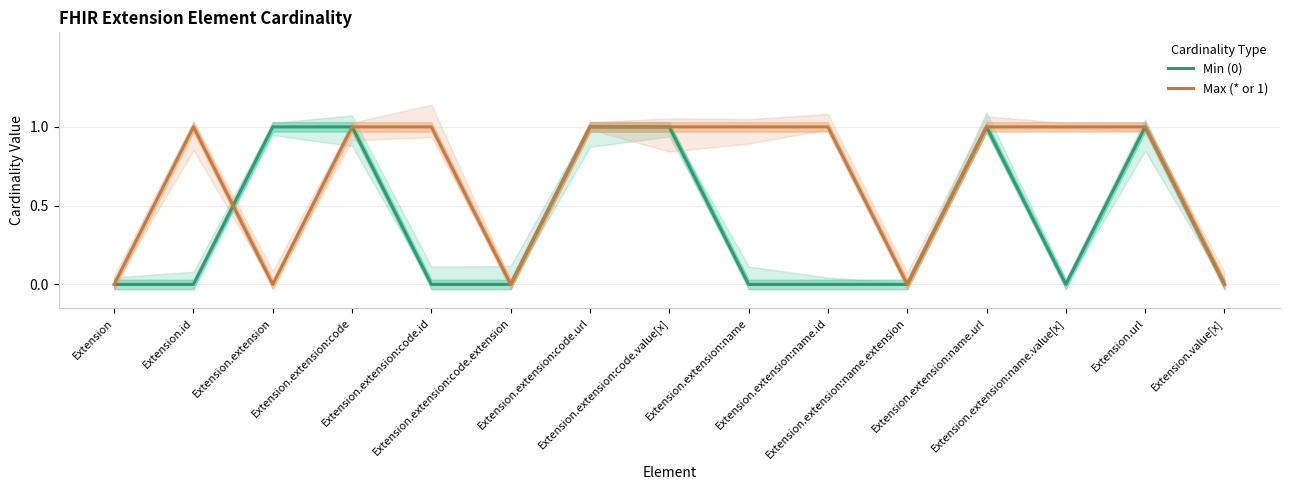

Which category has the highest value across all series?

Extension.extension